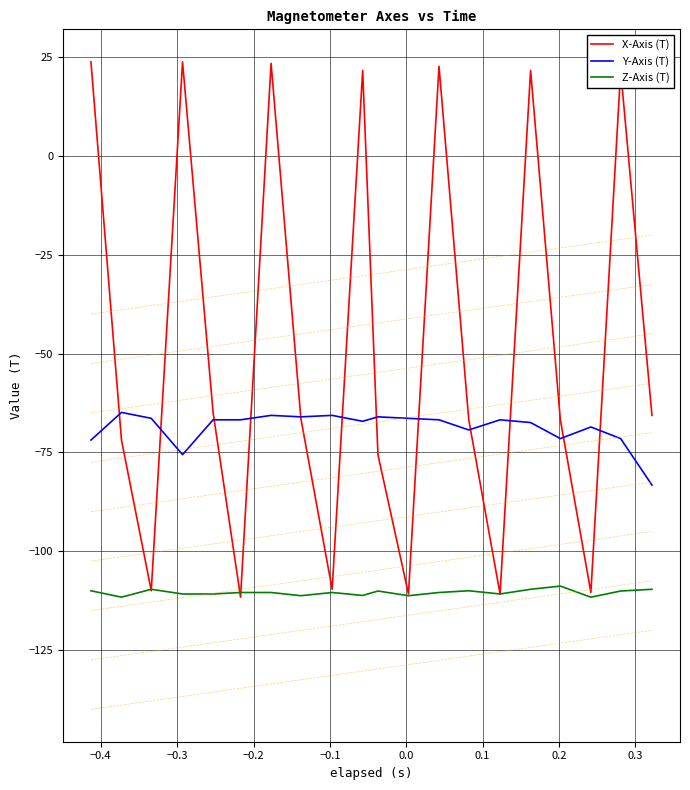

True or false: Y-Axis (T) and Z-Axis (T) intersect in this chart.

False